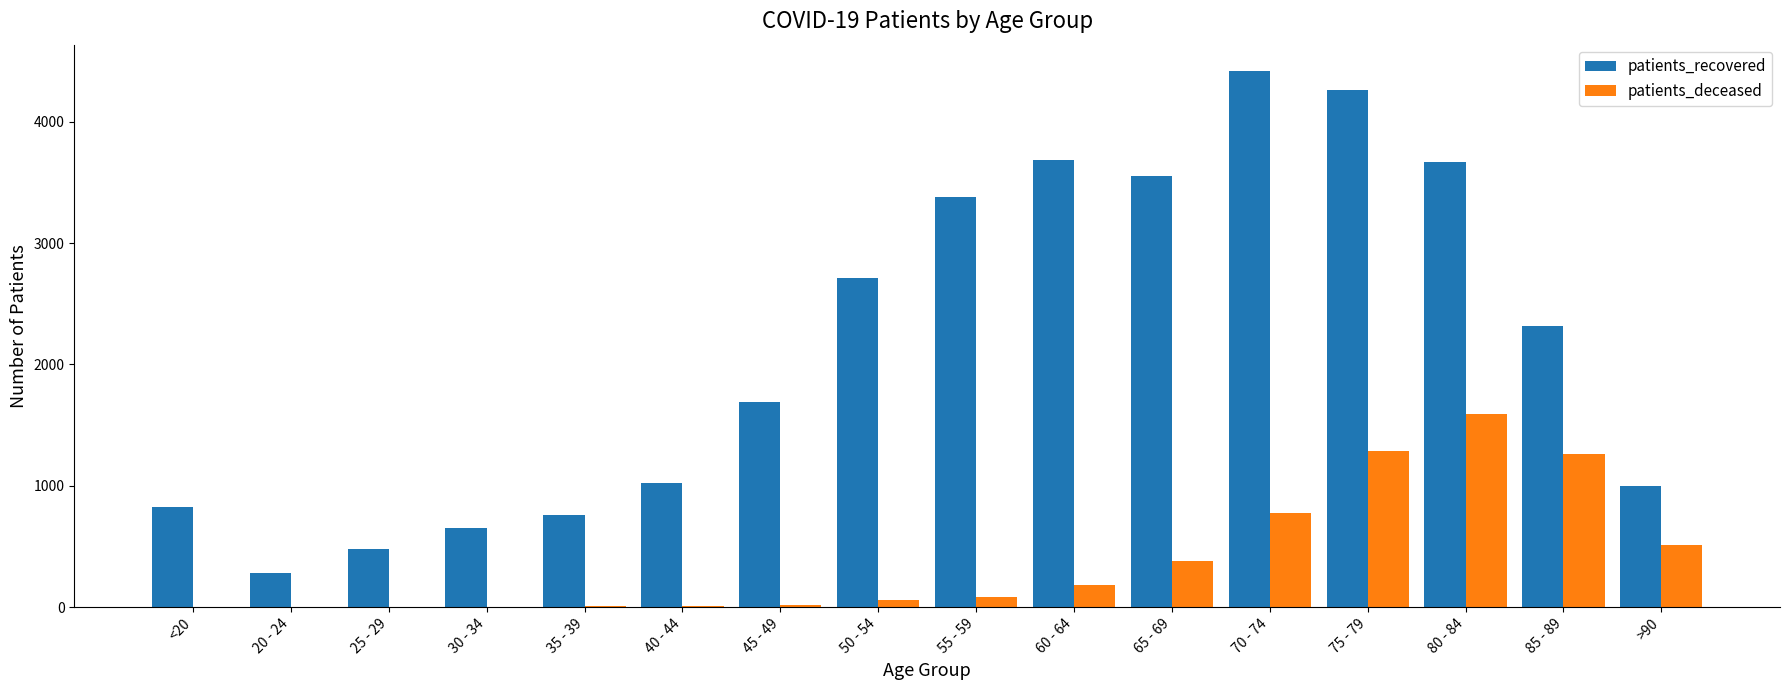

The patients_deceased series shows 1265 at 85 - 89. True or false?

True